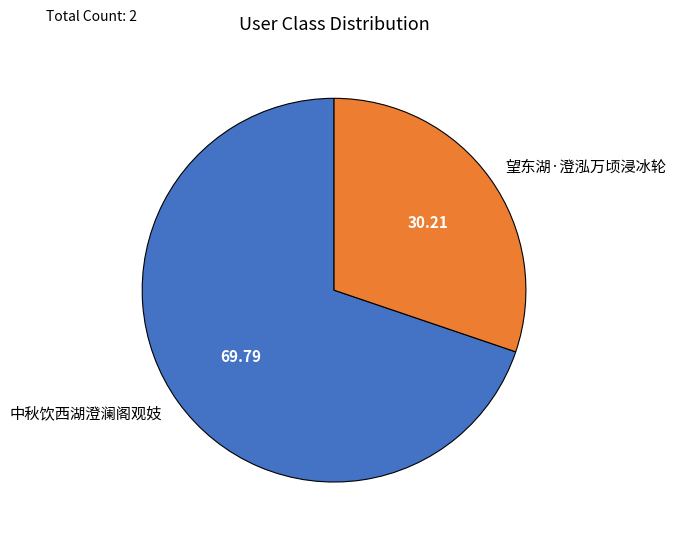

Which category has the biggest portion of the pie?

中秋饮西湖澄澜阁观妓